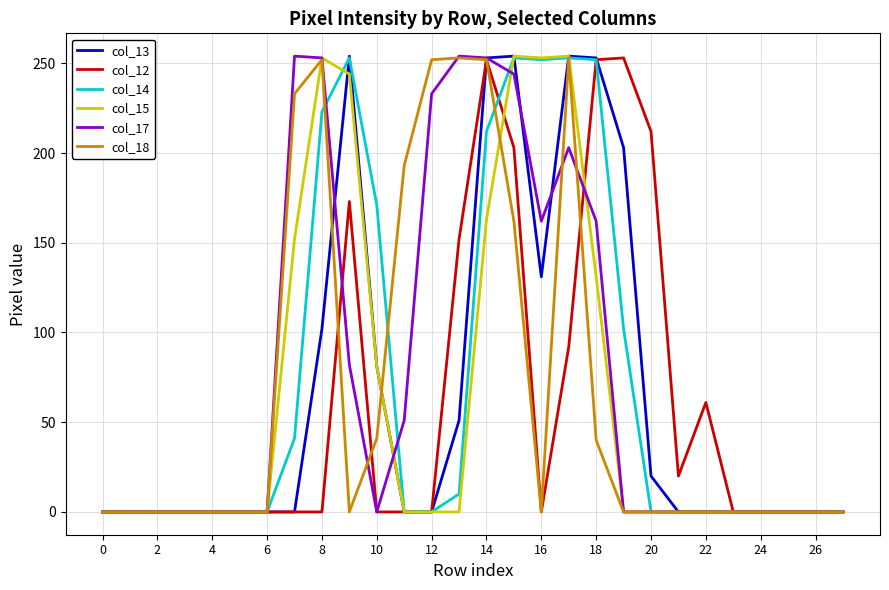

How many lines are shown in the chart?

6